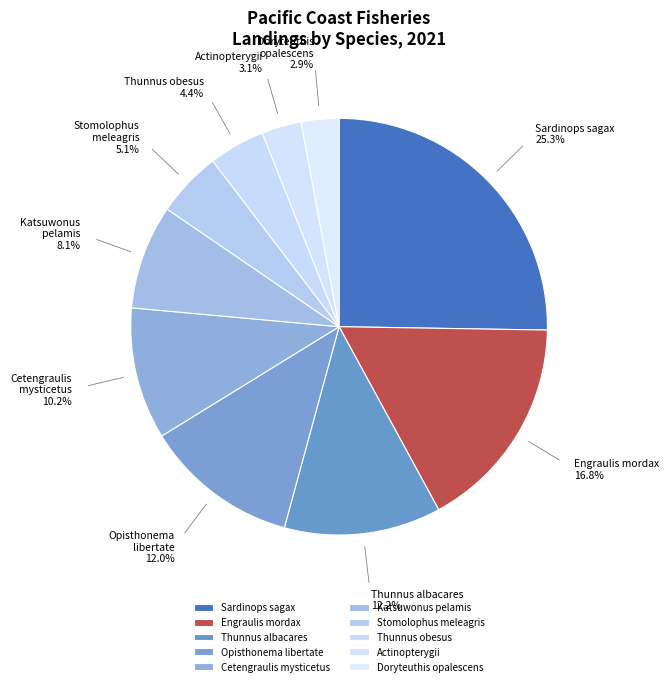

How many segments does this pie chart have?

10